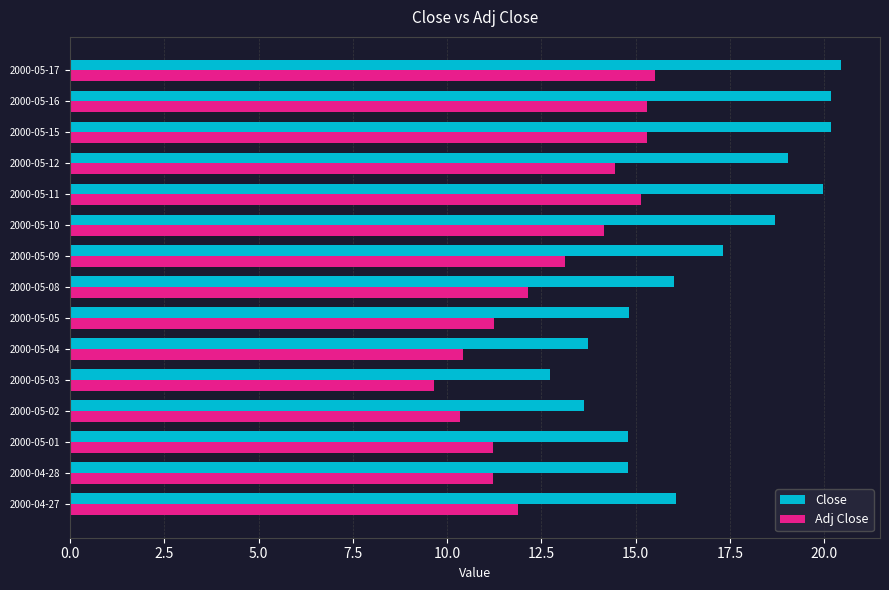

Rank the series by their average value, from highest to lowest.

Close, Adj Close